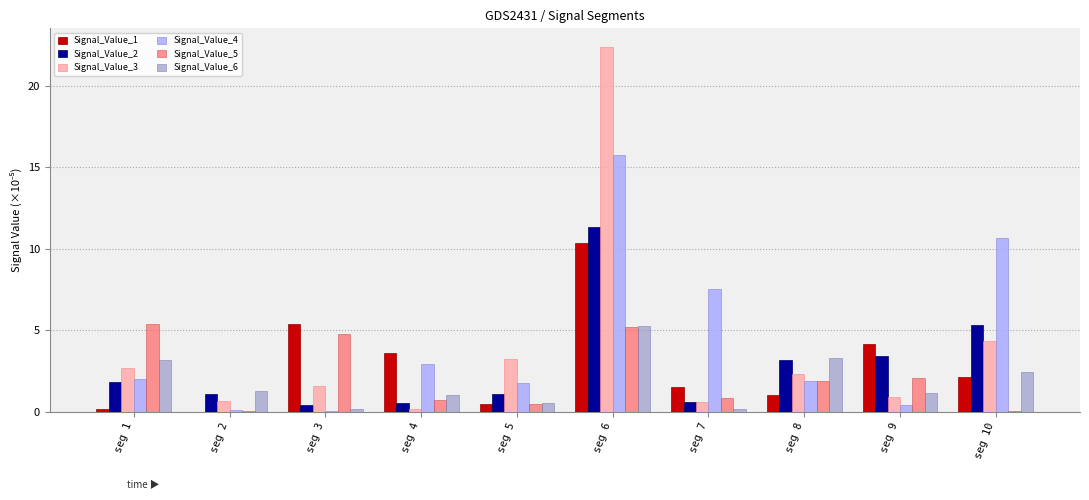

What is the highest value of the Signal_Value_5 series?

5.4